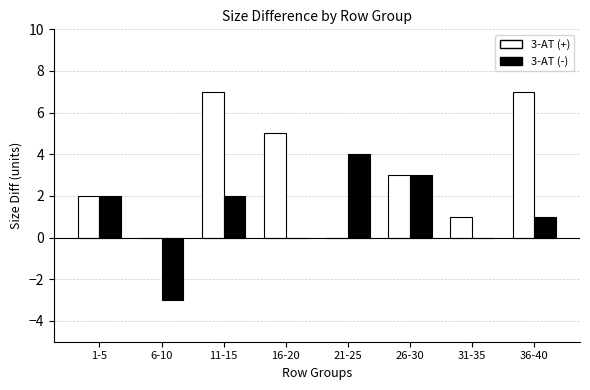

Which series has the largest total across all categories?

3-AT (+)